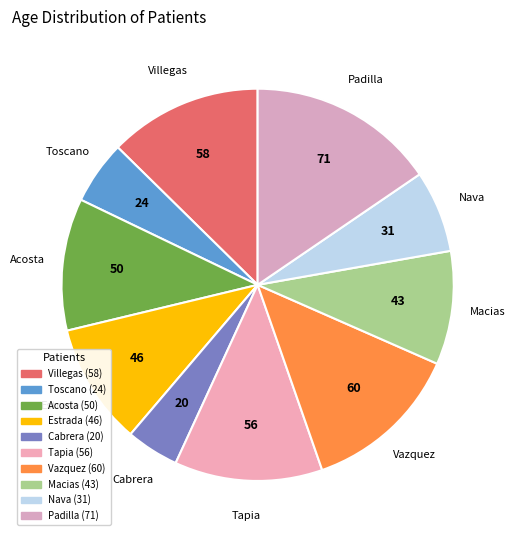

Does any single category account for the majority?

No